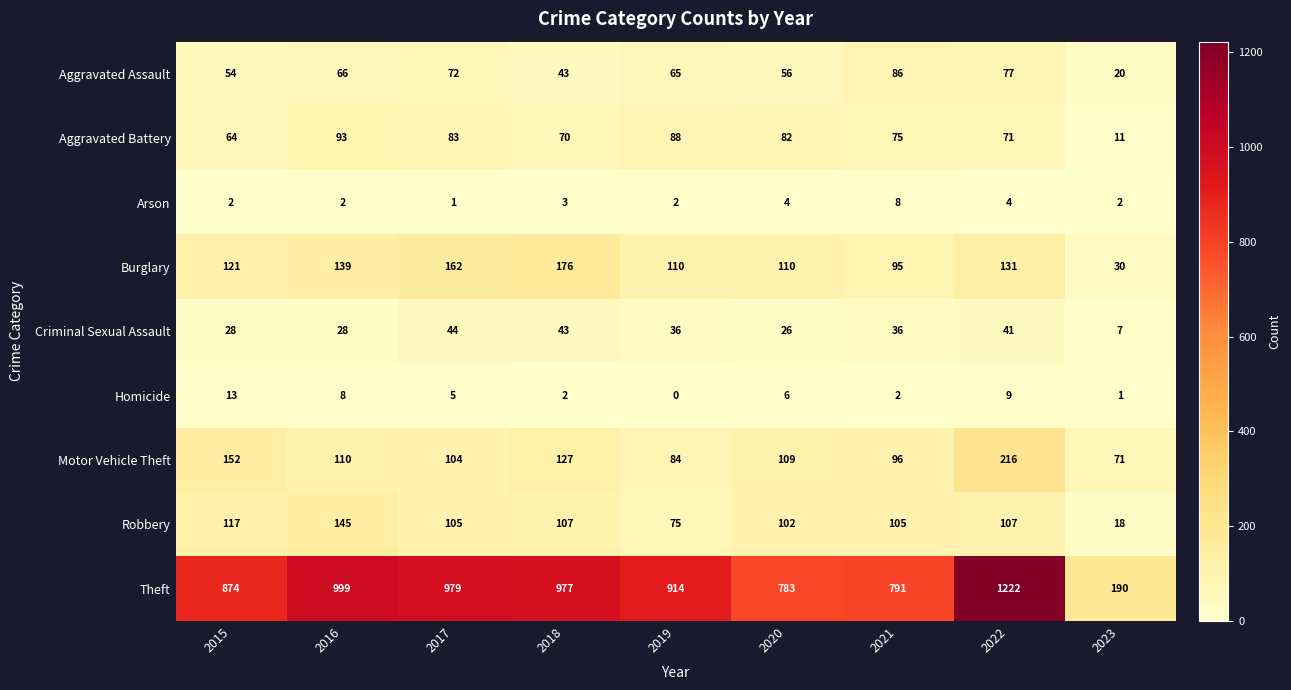

What is the difference between the second highest and minimum values in the Aggravated Battery series?

77